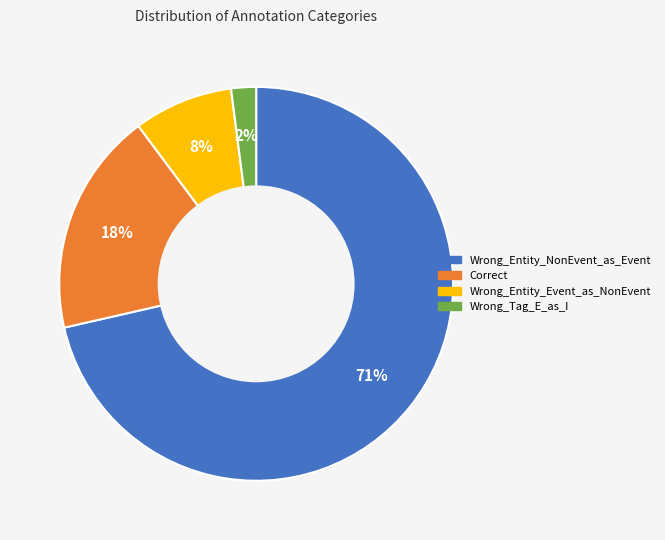

Which slice represents more than half of the pie?

Wrong_Entity_NonEvent_as_Event